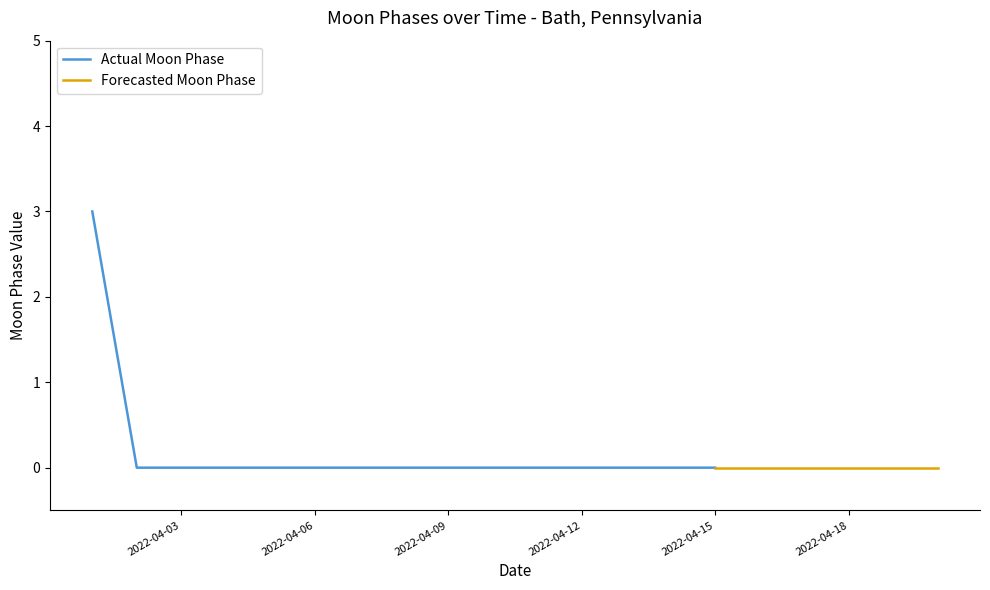

Which has a higher value, 2022-04-03 or 2022-04-17?

2022-04-03